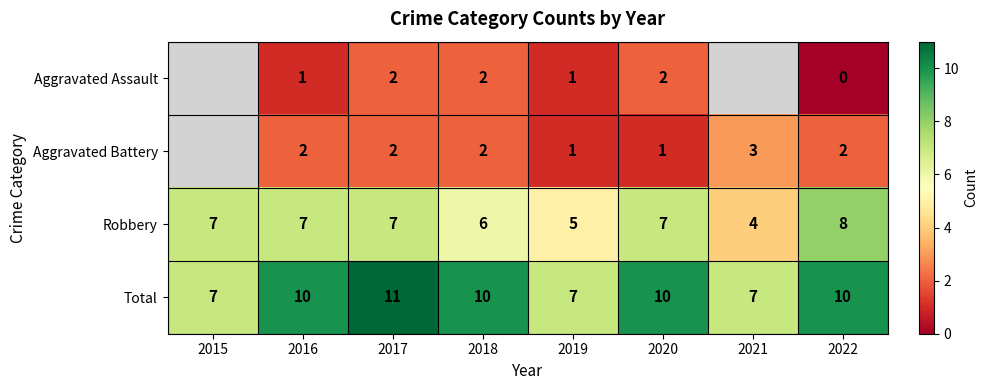

What is the spread (max minus min) of values at 2019?

6